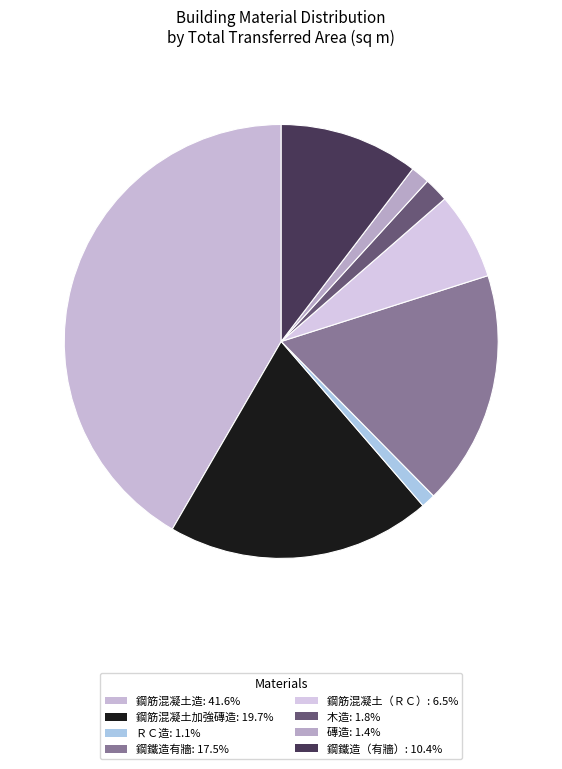

Which slice is the smallest?

ＲＣ造